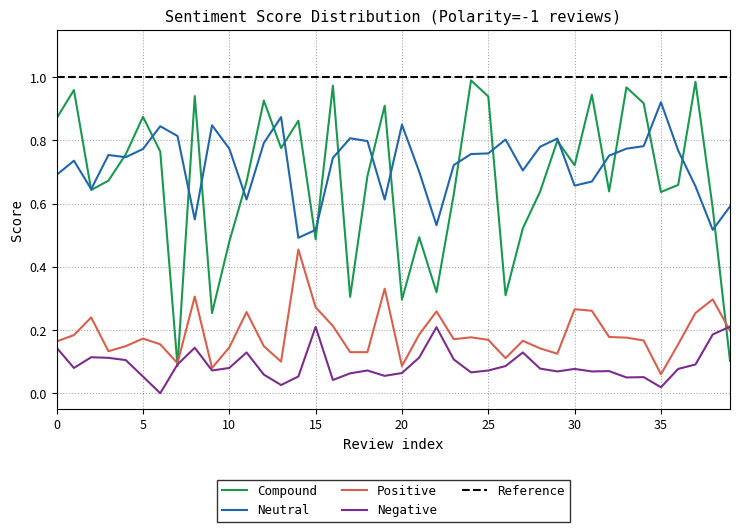

What is the difference between the second highest and minimum values in the Positive series?

0.3